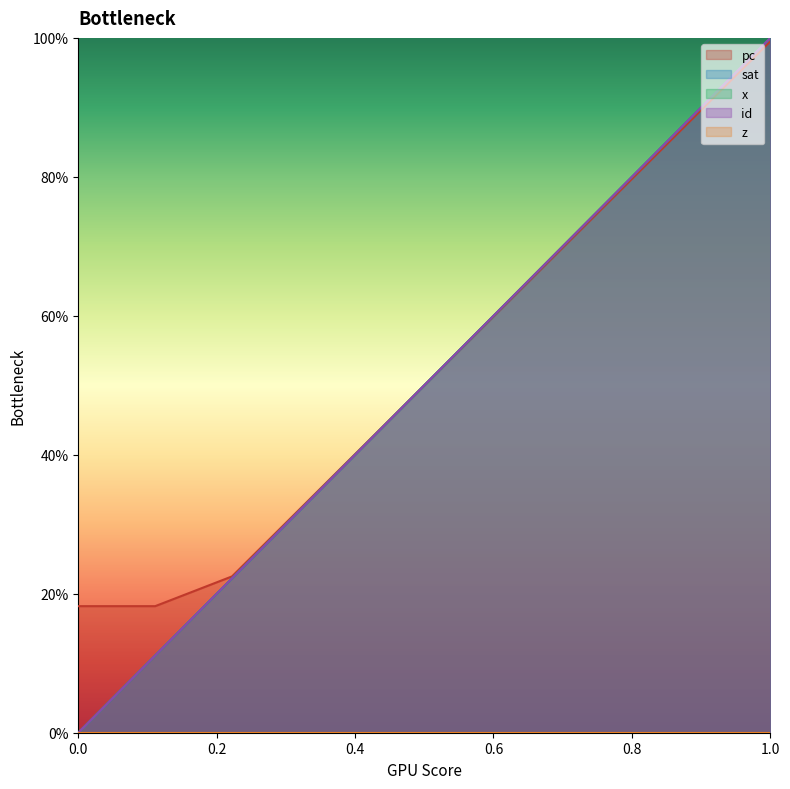

True or false: pc and x intersect in this chart.

True